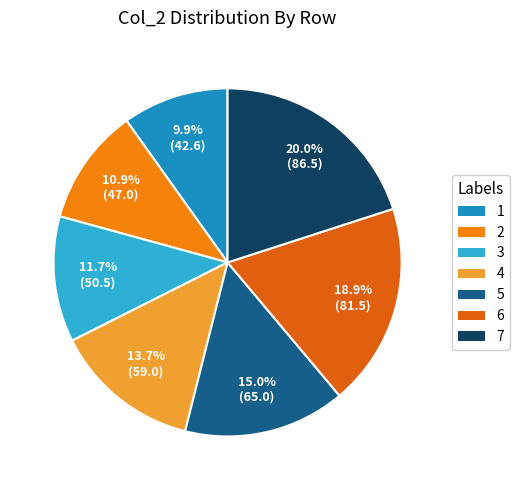

Is there a majority slice in this chart?

No